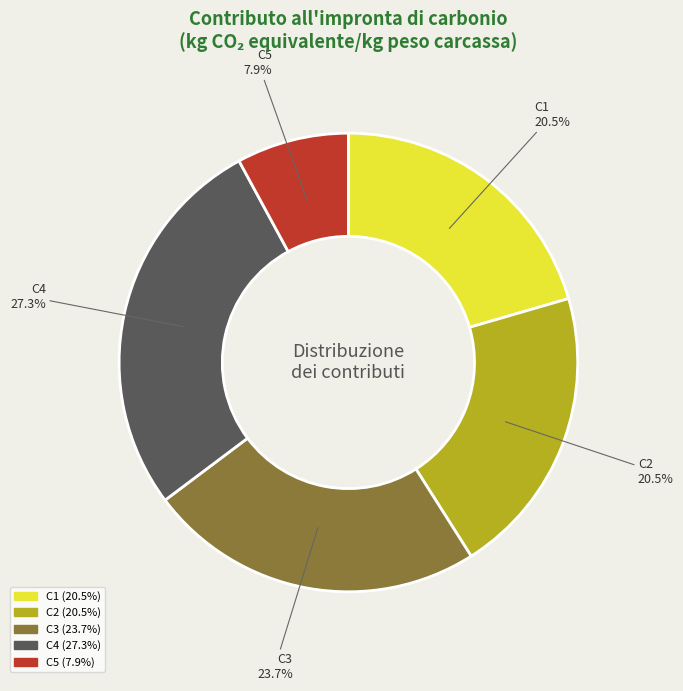

To the nearest percent, what portion does C3 represent?

24%